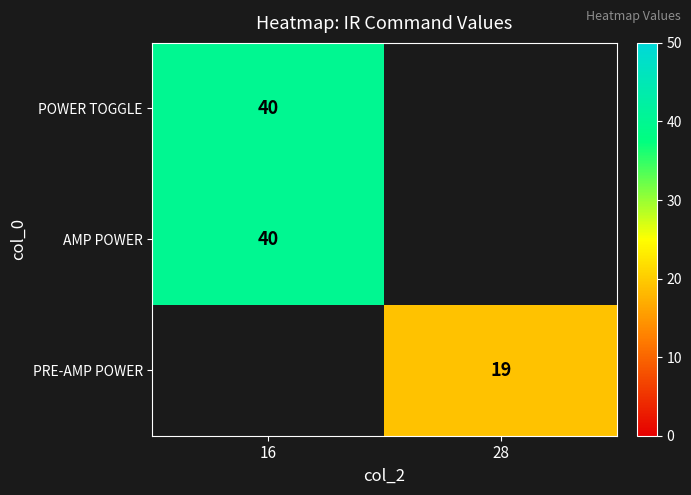

Count the number of data series in this chart.

3